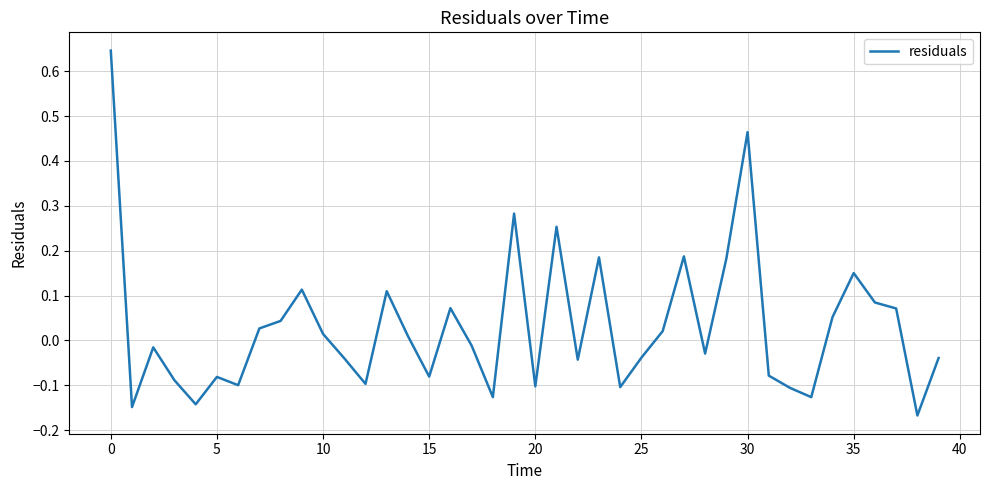

How many series are shown in this chart?

1